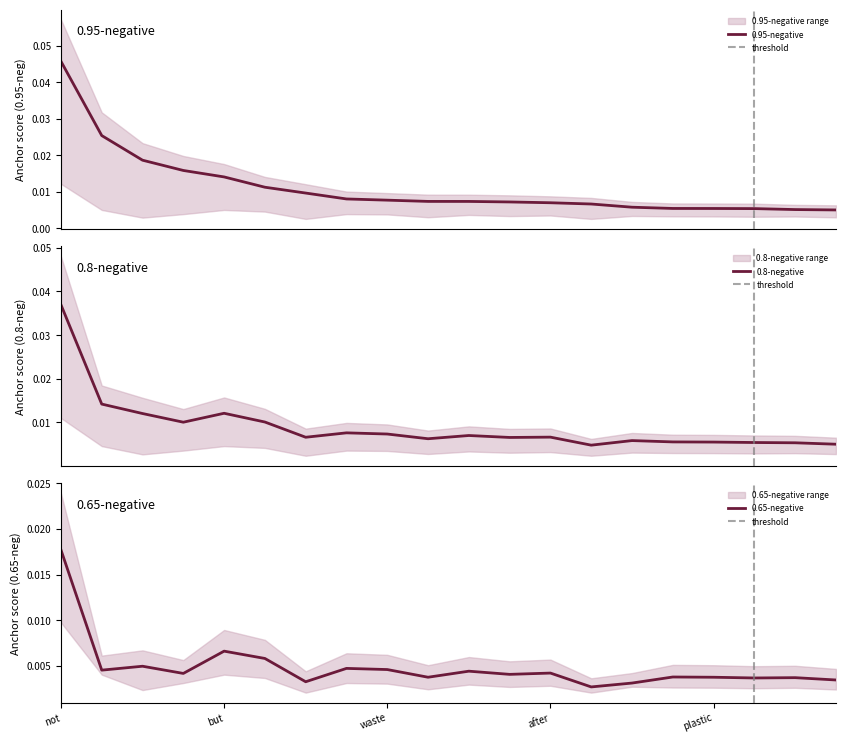

Where is 0.65-negative nearest to the value 0?

a